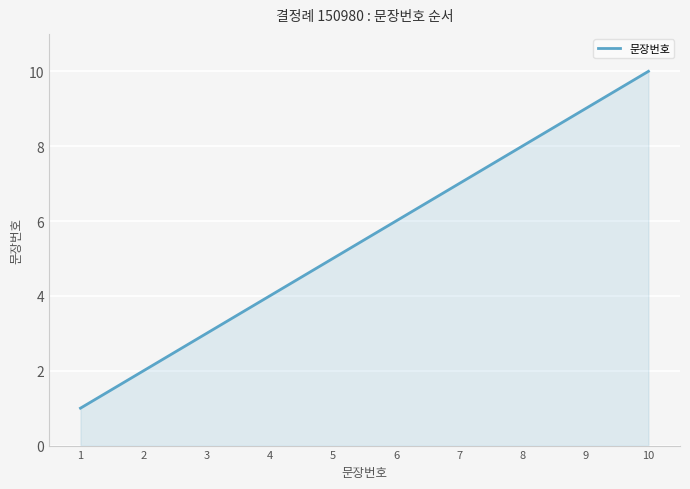

Is it true that the value at 6 is 6?

True